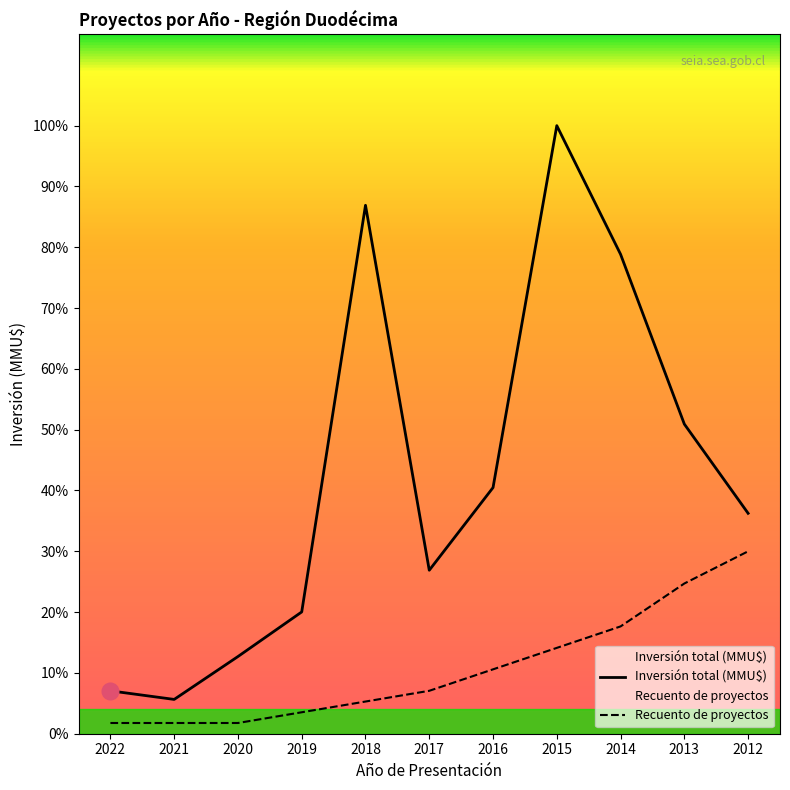

What is the total value across all series at 2014?

34205.9